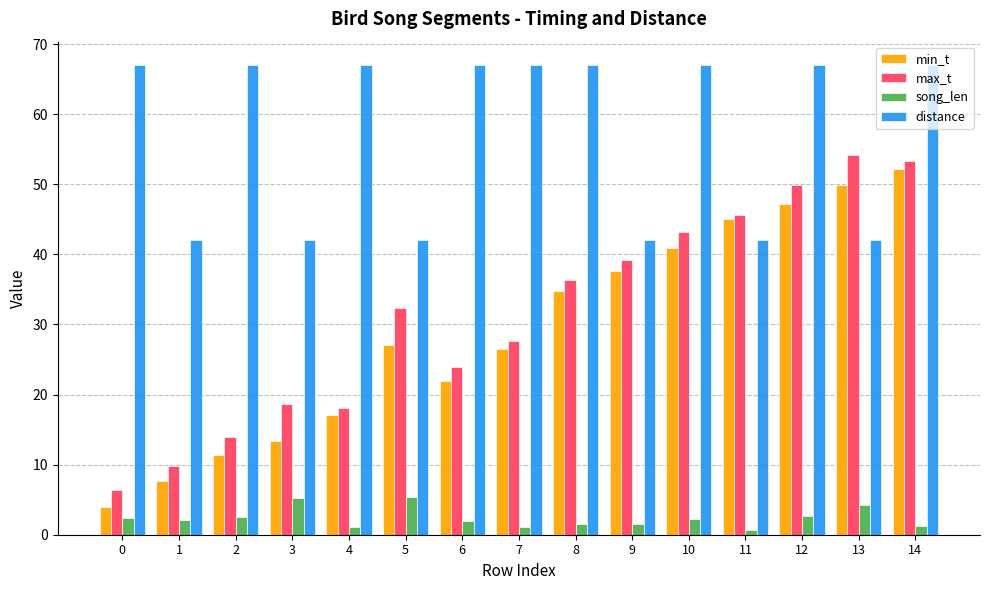

What is the value of the min_t bar at the 12th from the left?

45.0